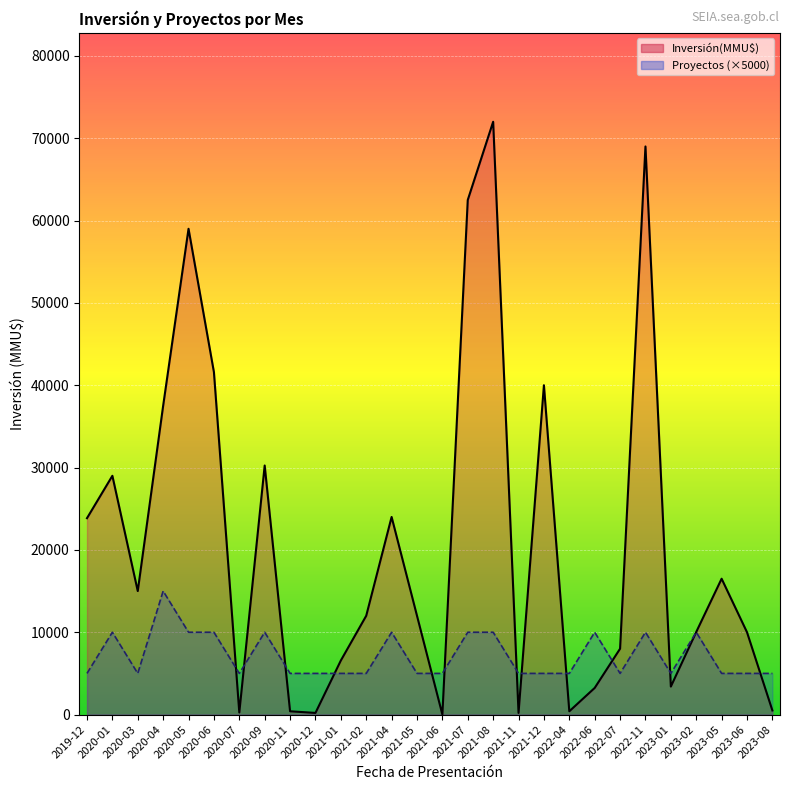

Which series has the largest range (max minus min)?

Inversión(MMU$)